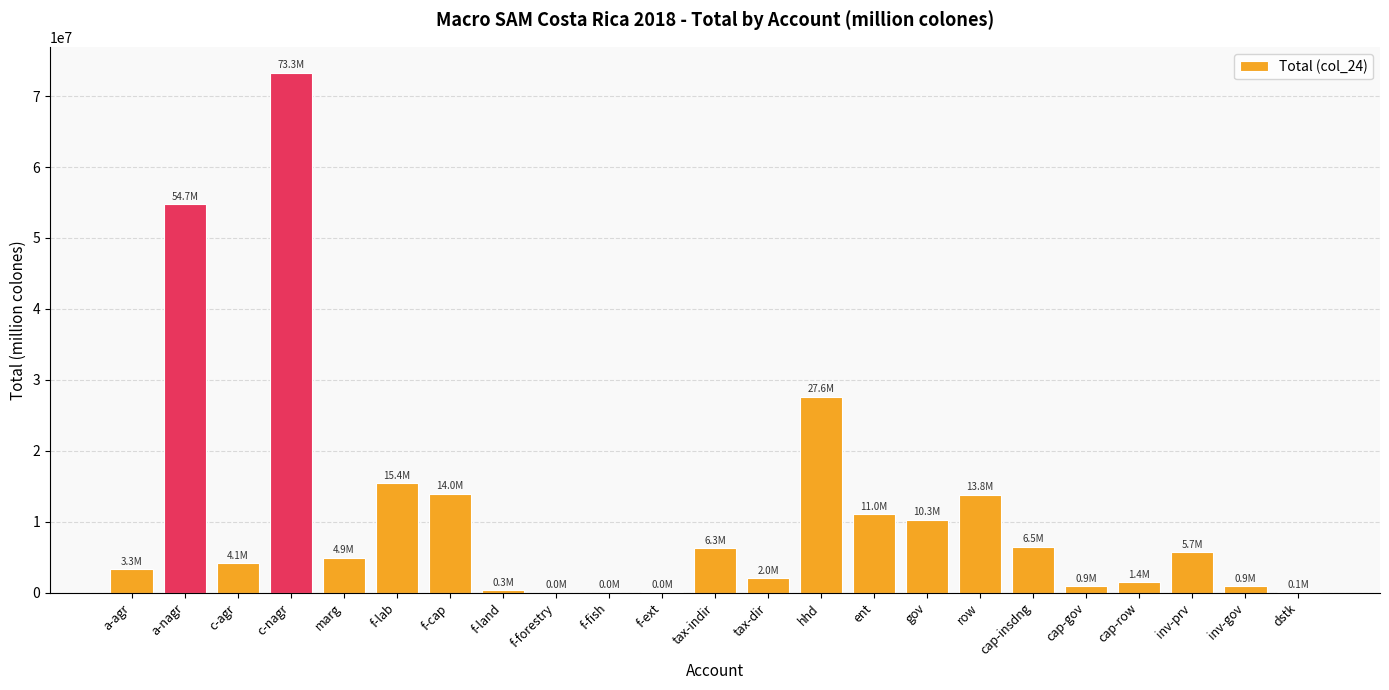

What is the change in value from c-agr to inv-prv?

+1557200.3